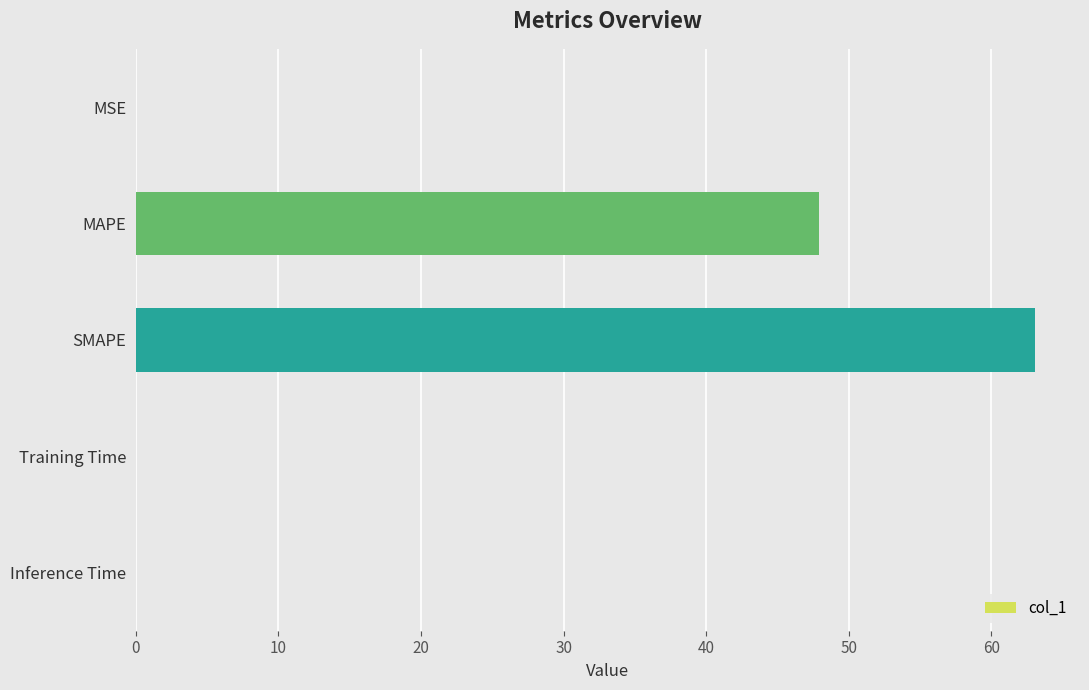

Where is the data nearest to the value 31?

MAPE